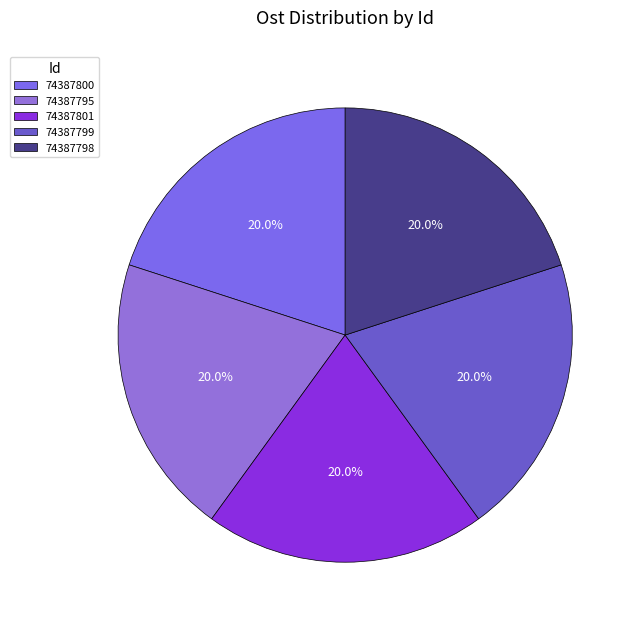

To the nearest percent, what percentage of the pie is 74387800?

20%